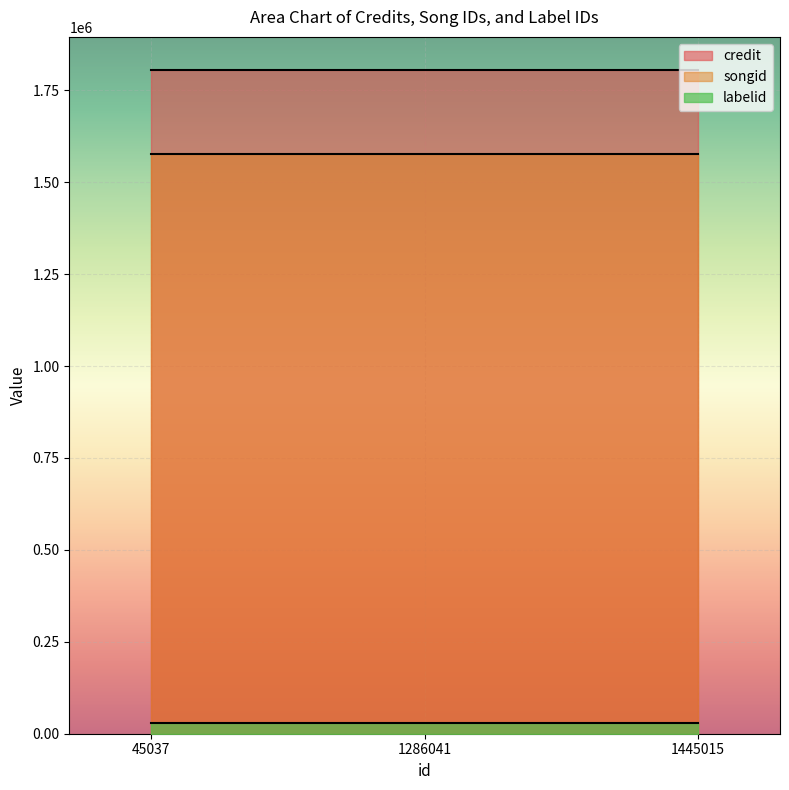

What is the value of the labelid point at the 1st from the left?

28476